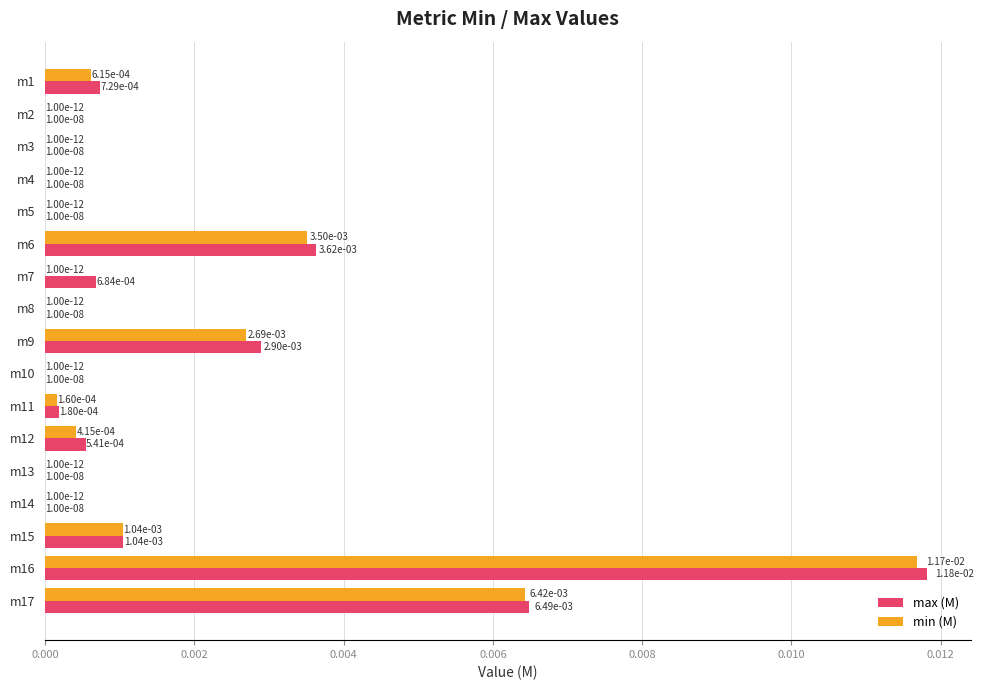

What are all the series names shown in the legend?

max (M), min (M)